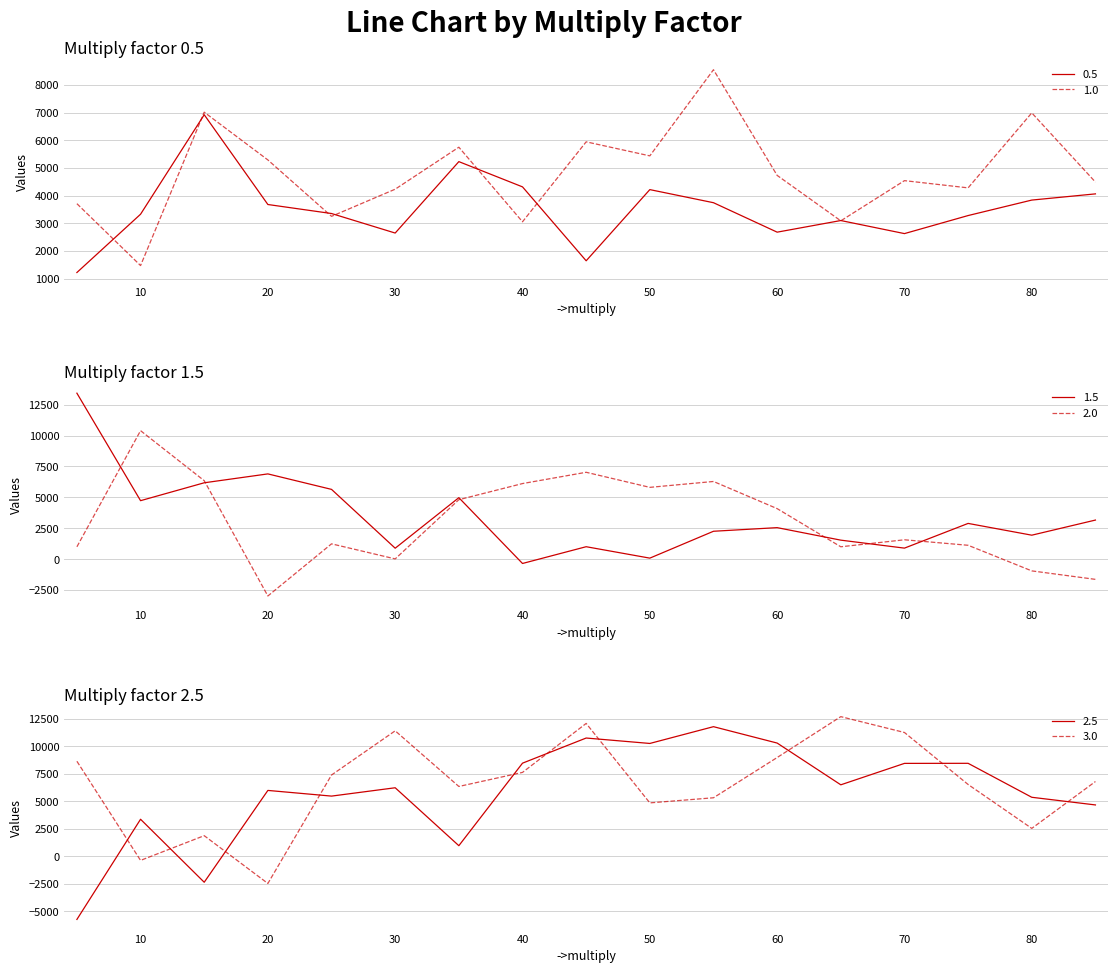

What is the greatest value displayed?

13427